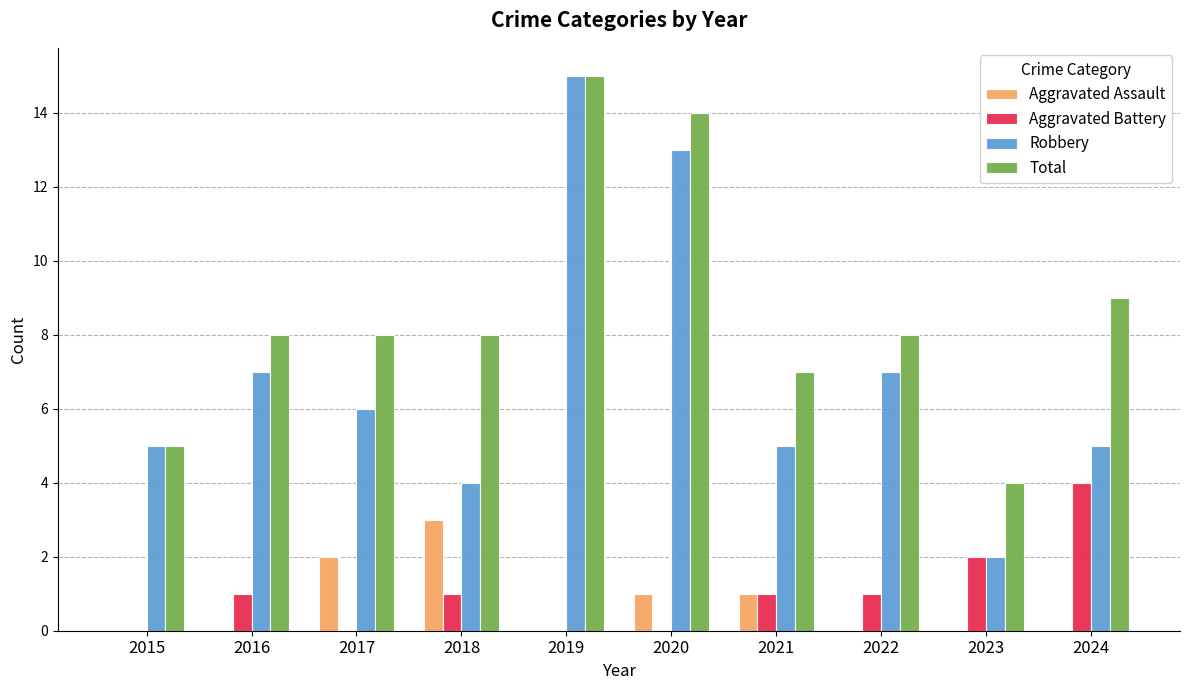

What is the total value across all series at 2019?

30